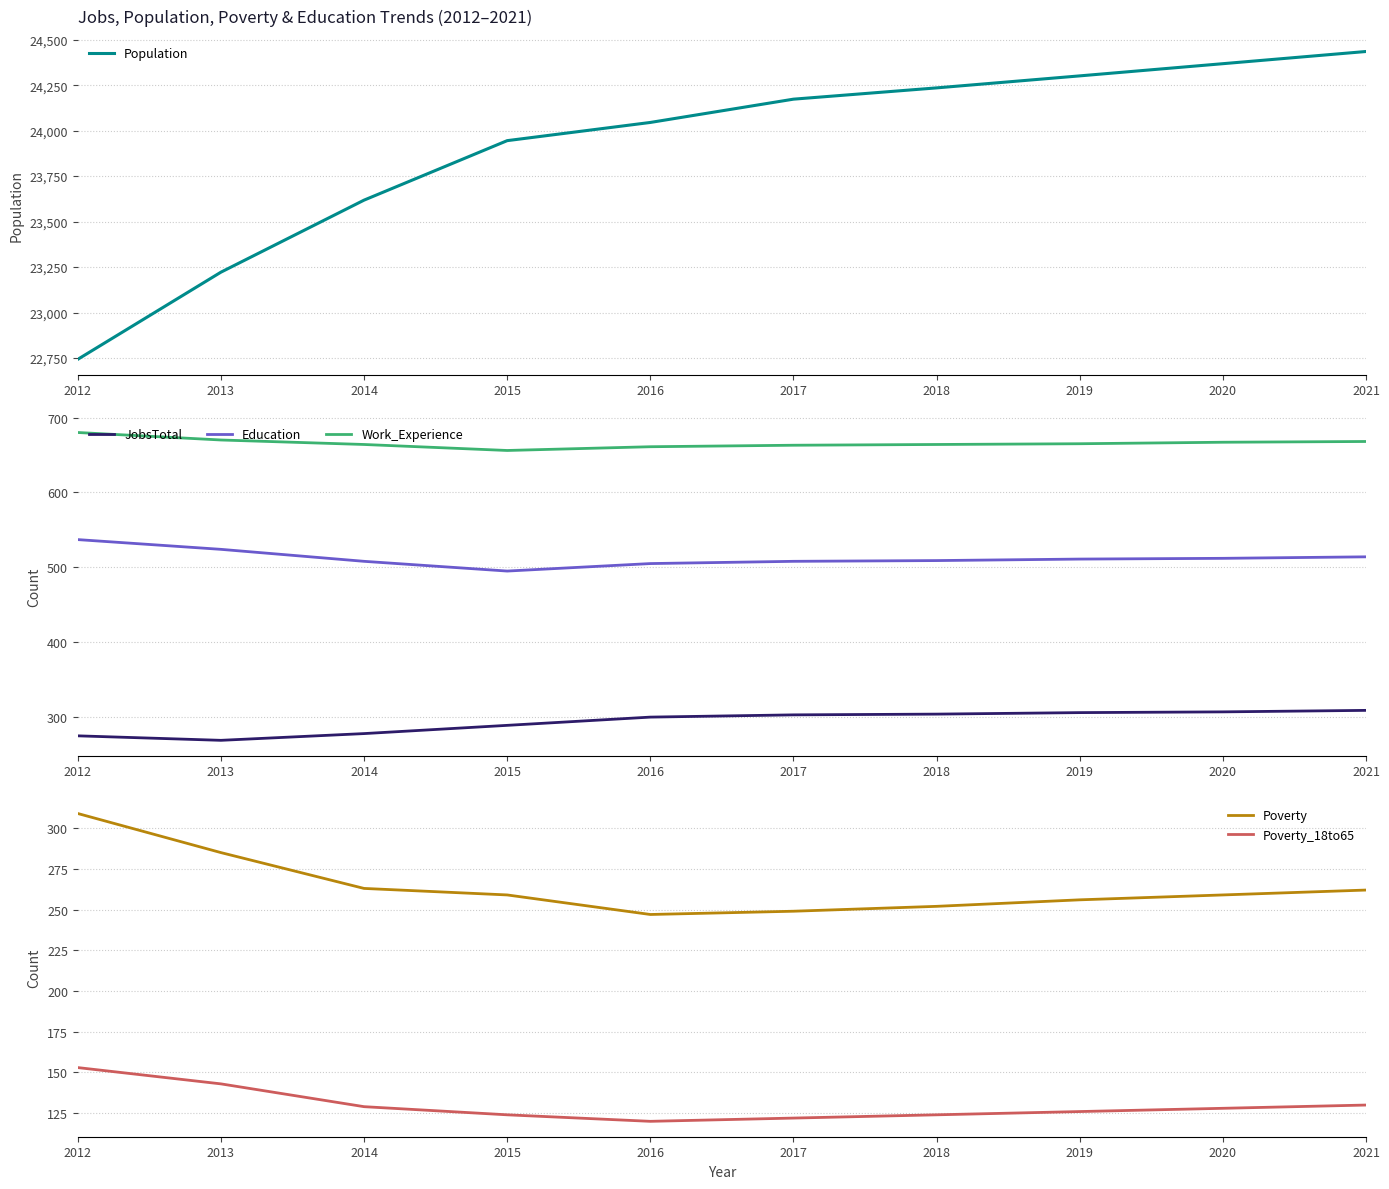

How many distinct data groups are displayed?

6